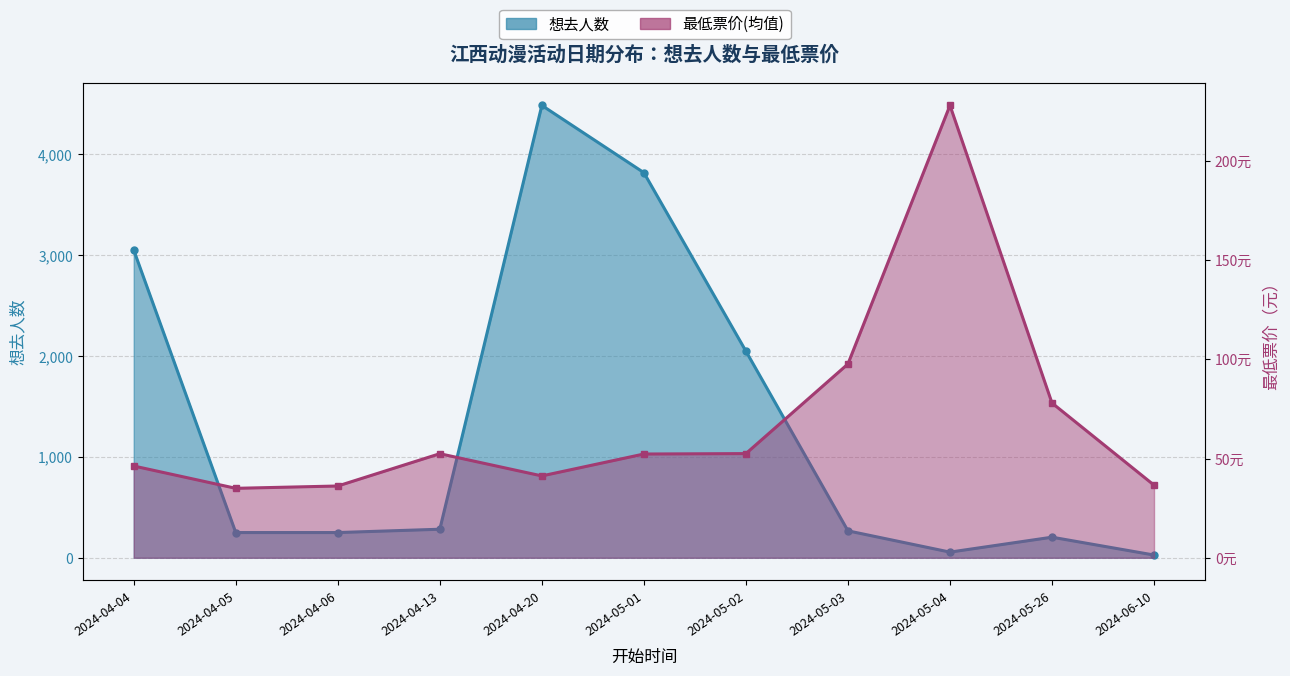

How many lines are shown in the chart?

2